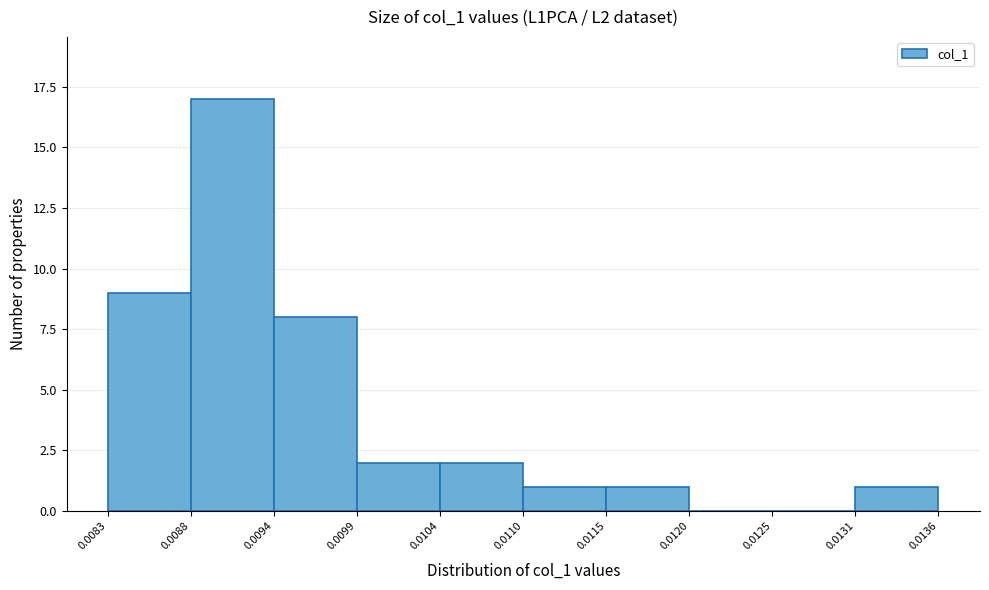

Reading left to right, transcribe this chart: for each bar, give the range it covers on the x-axis and its height. The values are not printed on the chart, so give them approximately, as read against the axis.

0.0083 to 0.0088: 9
0.0088 to 0.0094: 17
0.0094 to 0.0099: 8
0.0099 to 0.0104: 2
0.0104 to 0.0110: 2
0.0110 to 0.0115: 1
0.0115 to 0.0120: 1
0.0120 to 0.0125: 0
0.0125 to 0.0131: 0
0.0131 to 0.0136: 1